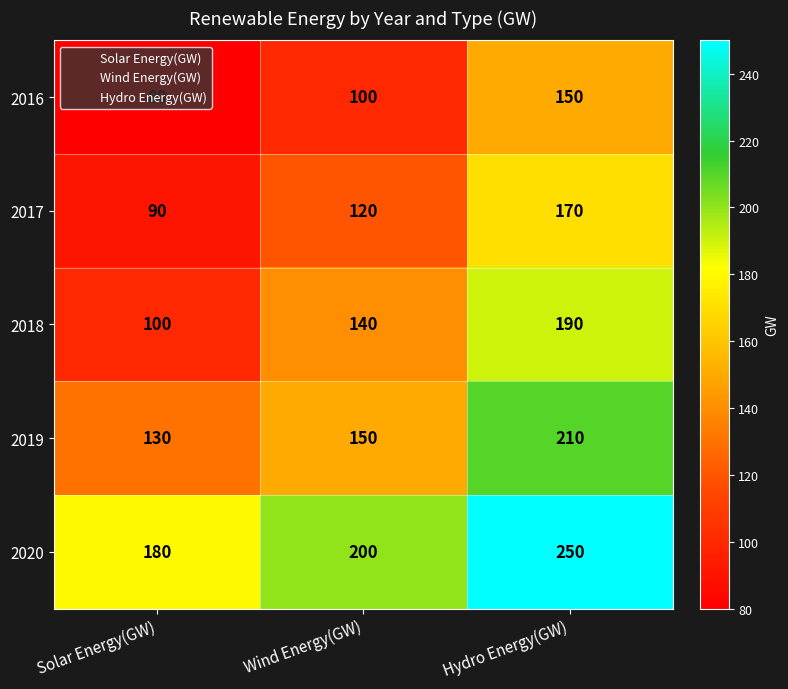

Which category has the lowest value across all series?

Solar Energy(GW)